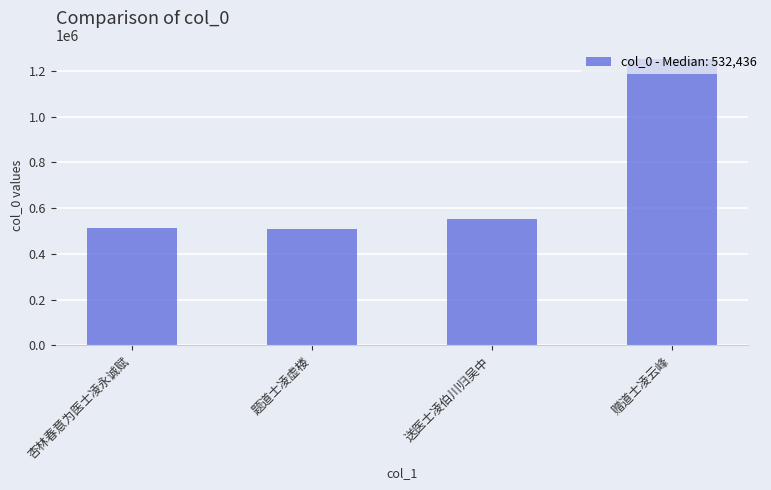

Which label corresponds to the largest value in the chart?

赠道士凌云峰